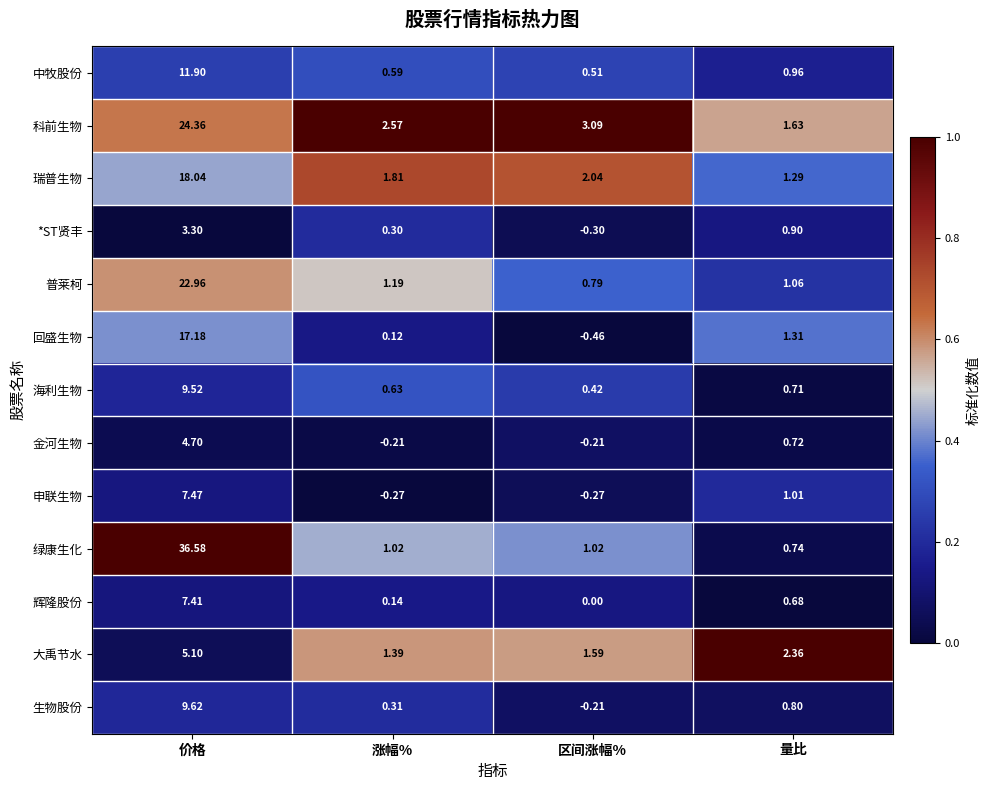

At which category does the chart reach its minimum across all series?

区间涨幅%